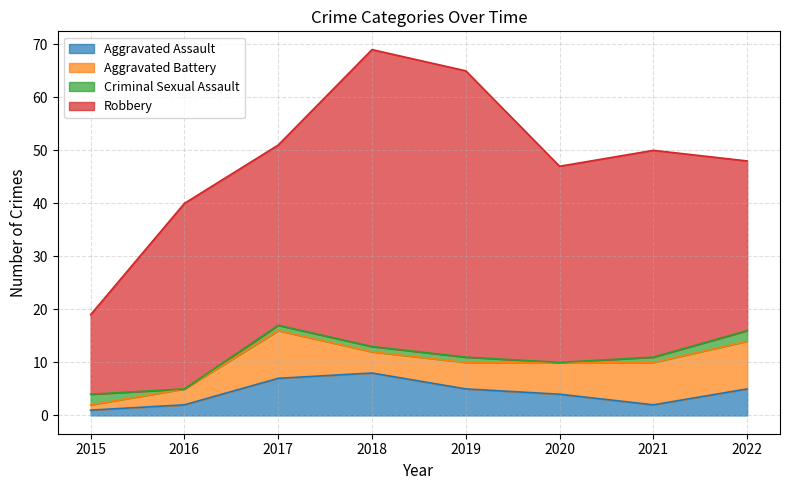

Rank the series by their maximum value, from highest to lowest.

Robbery, Aggravated Battery, Aggravated Assault, Criminal Sexual Assault